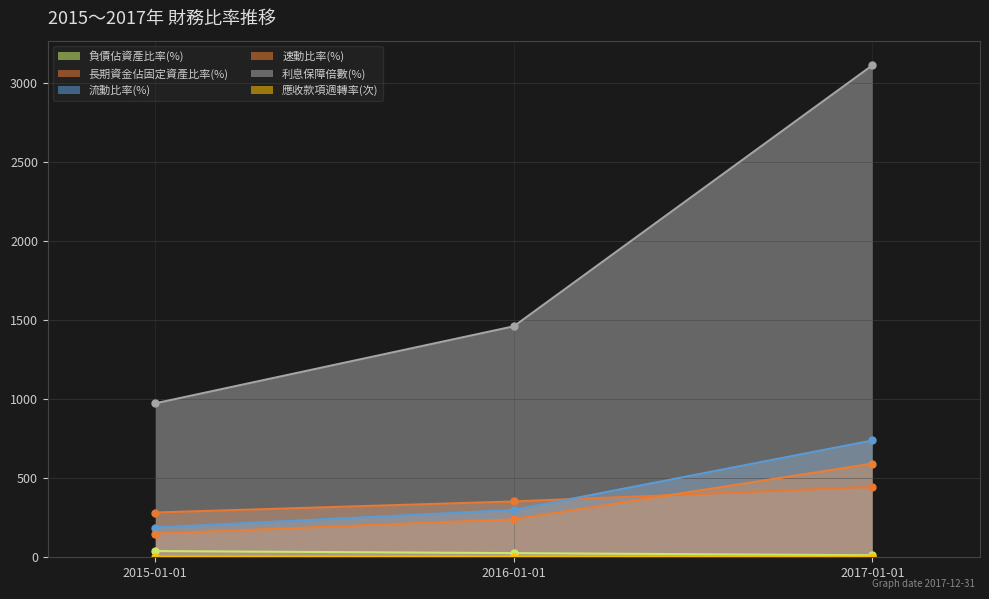

Does the chart display data point markers on the line(s)?

Yes